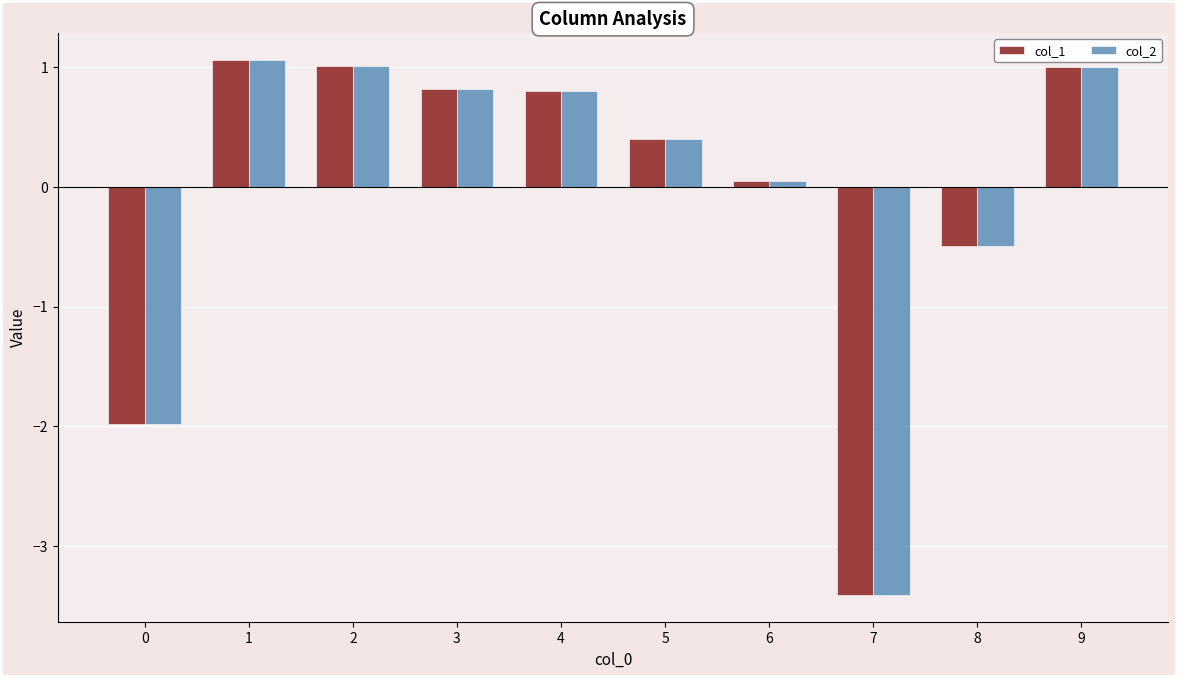

True or false: col_2 has a value of -0.5 at 0.

False